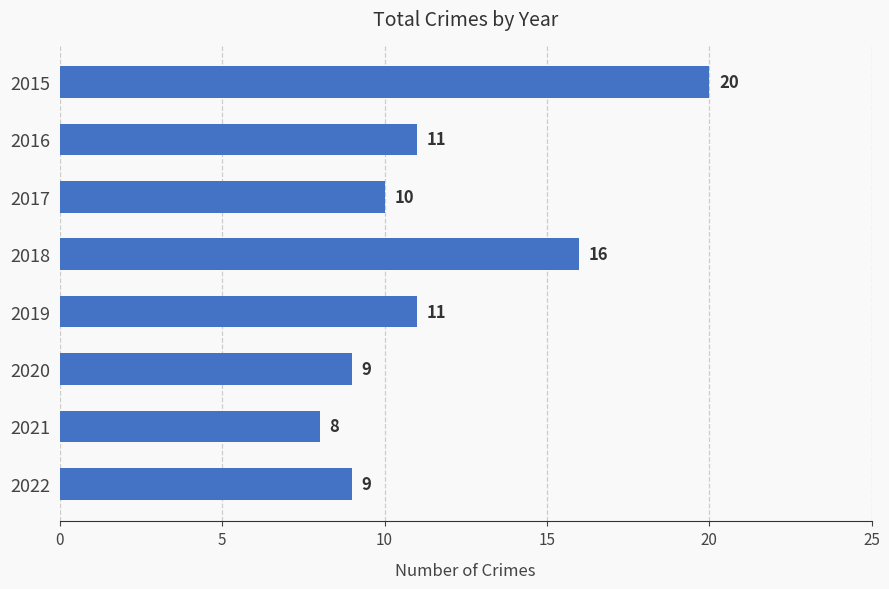

What is the difference between the second highest and minimum values?

8